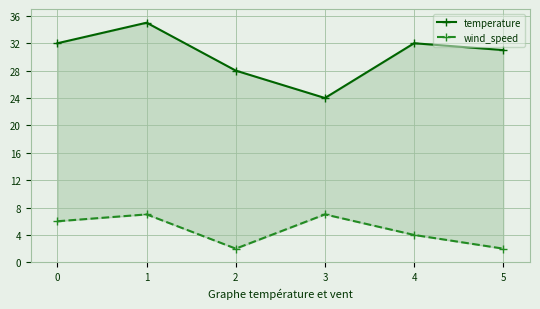

Which series has the largest range (max minus min)?

temperature